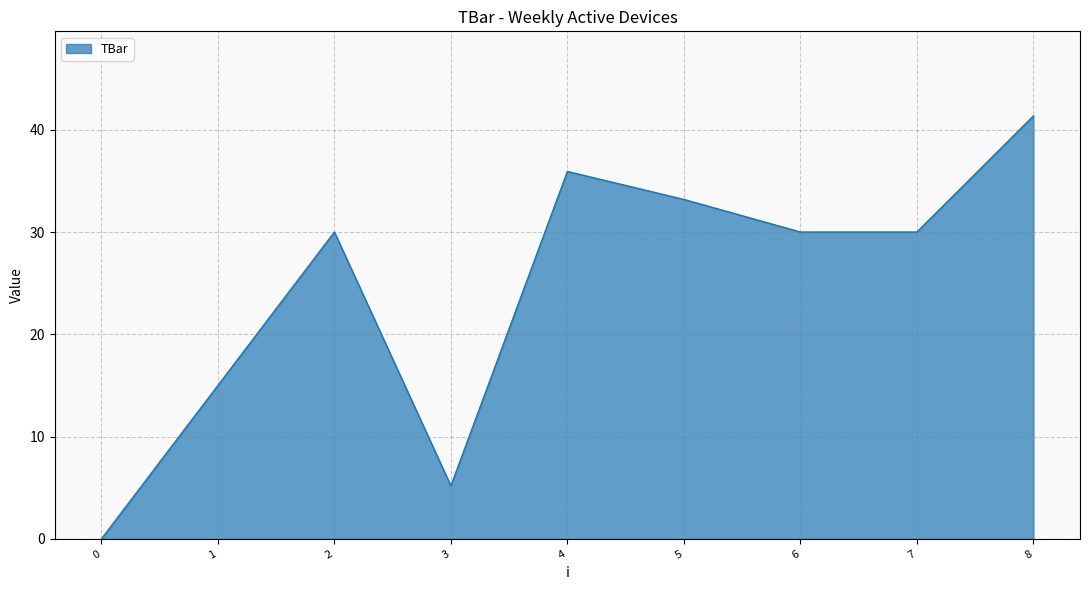

What is the approximate value at 8?

41.3